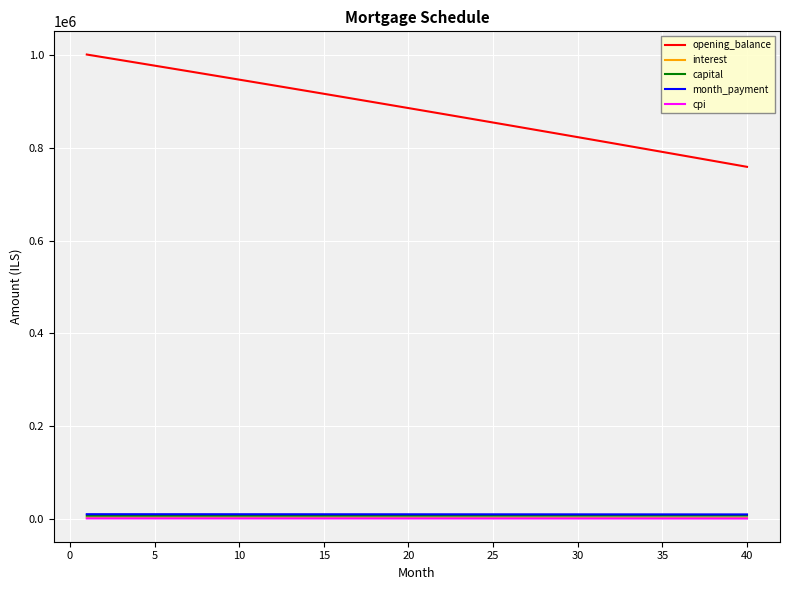

True or false: month_payment and opening_balance intersect in this chart.

False